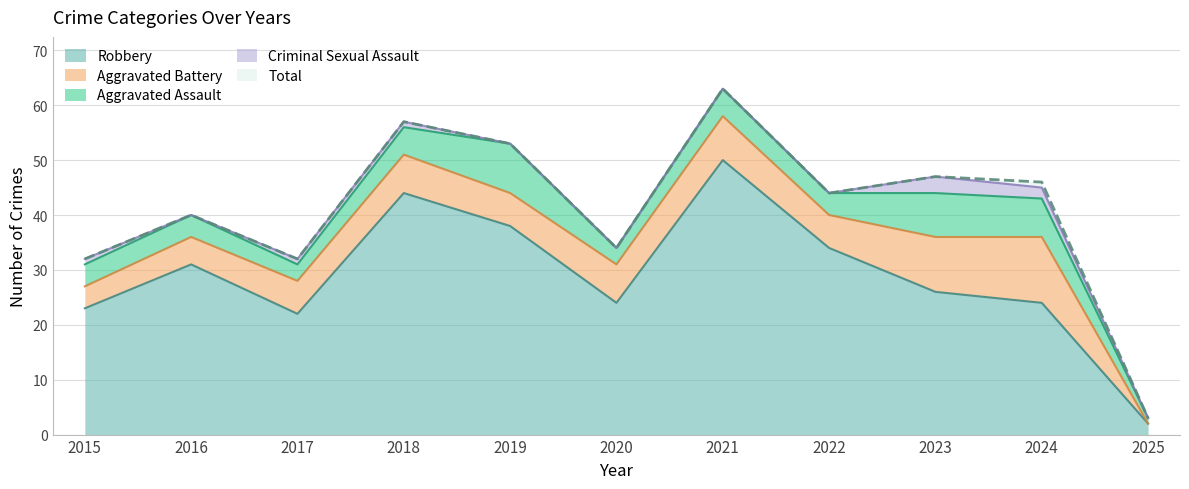

True or false: Robbery and Criminal Sexual Assault intersect in this chart.

False